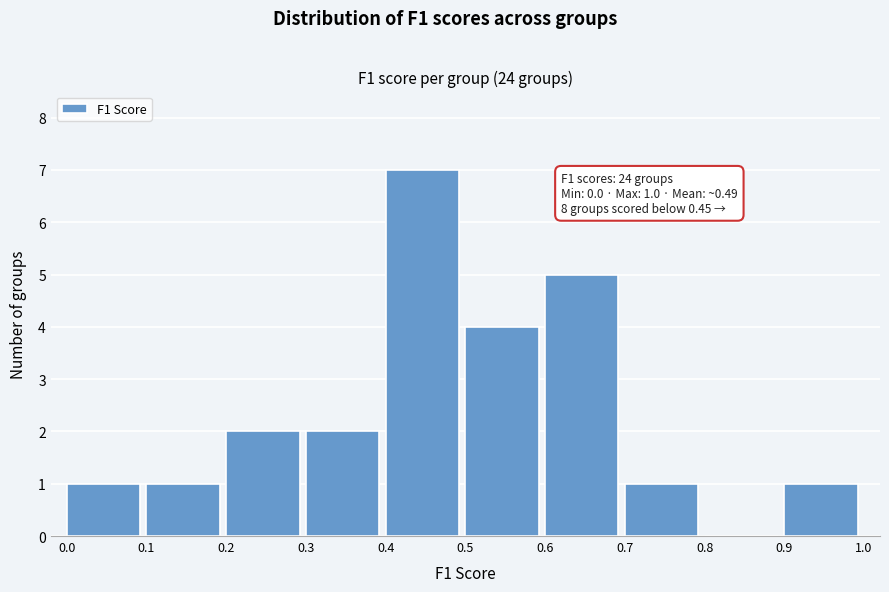

Over which range of the x-axis is the bar tallest?

0.4 to 0.5